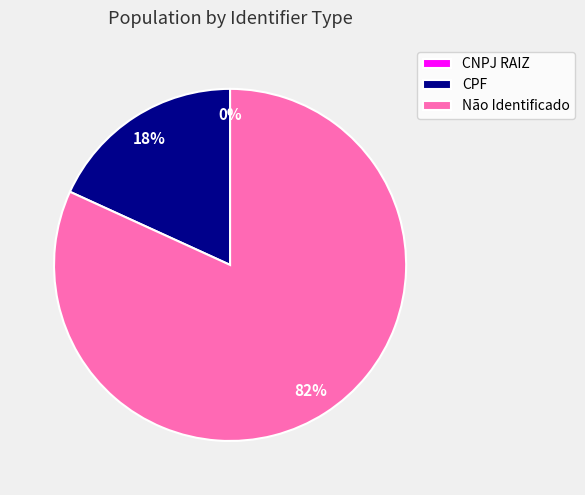

To the nearest percent, what is the difference between the largest and smallest slice percentages?

82%